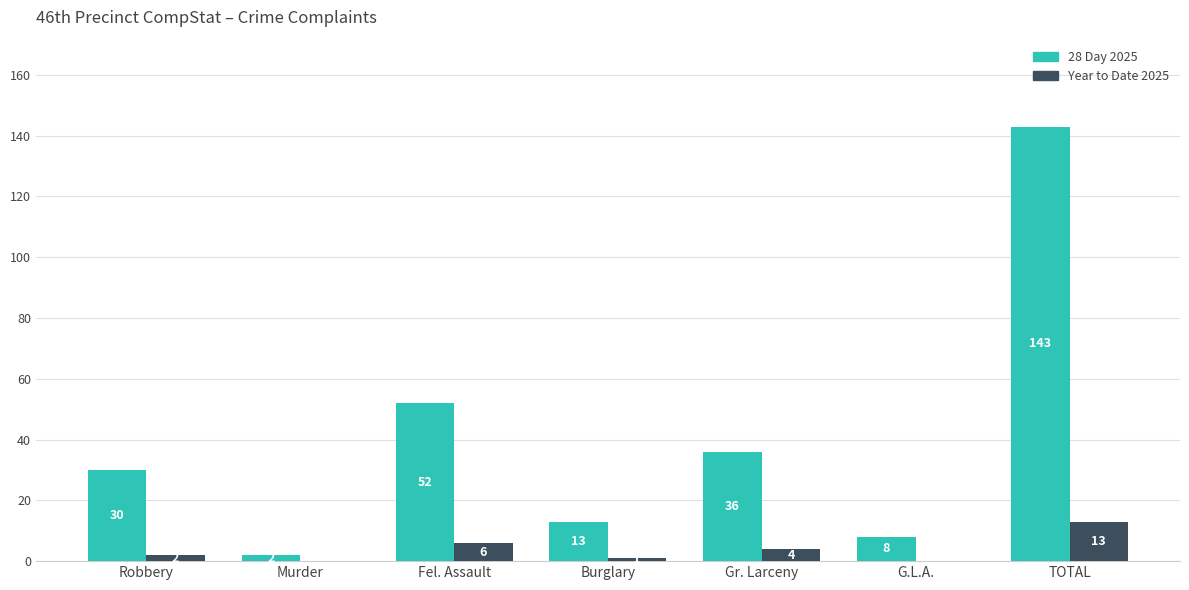

What is the sum of the Year to Date 2025 values at TOTAL and Gr. Larceny?

17